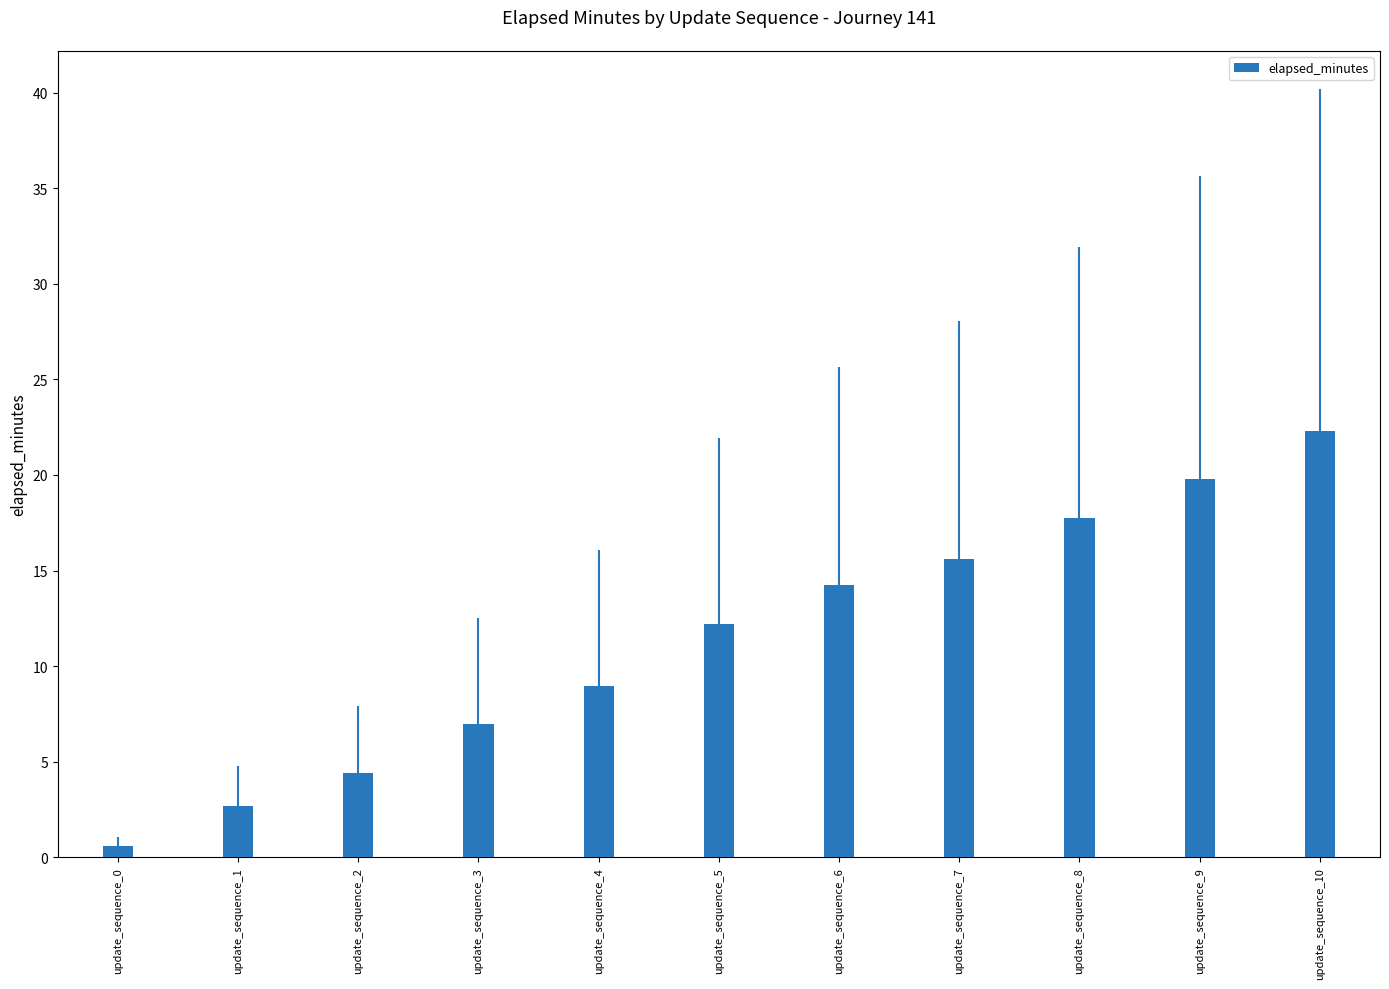

The chart shows a value of 13.5 at update_sequence_4. True or false?

False